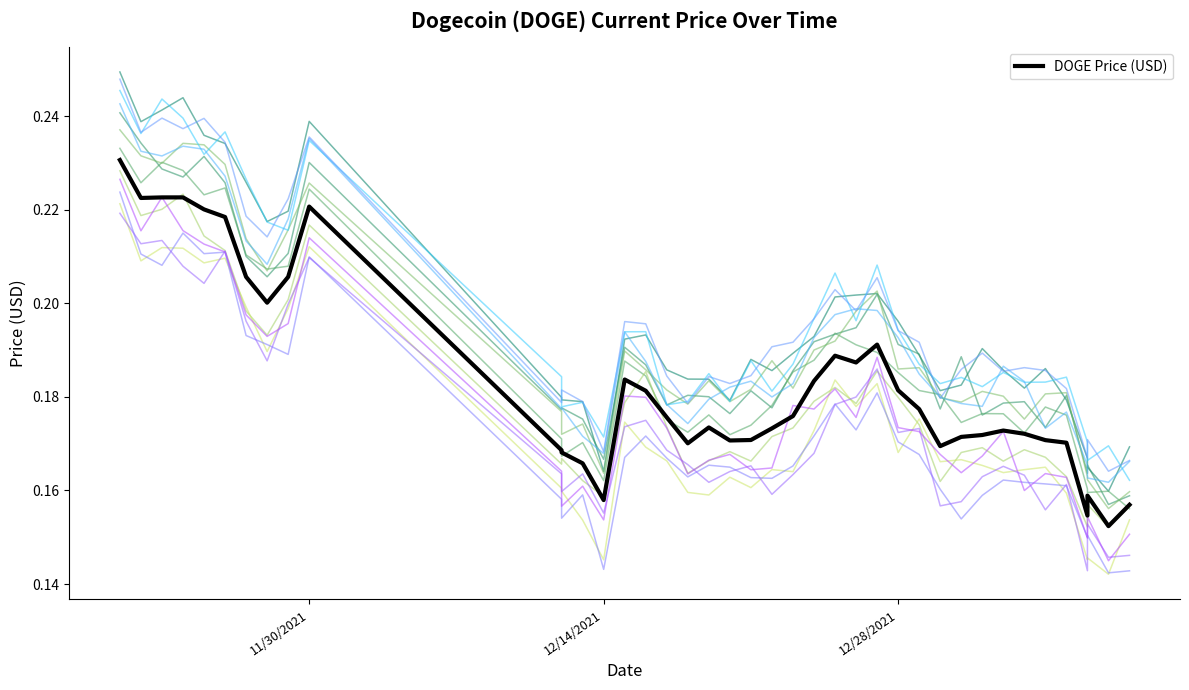

The chart shows a value of 0.1 at 11/30/2021. True or false?

False